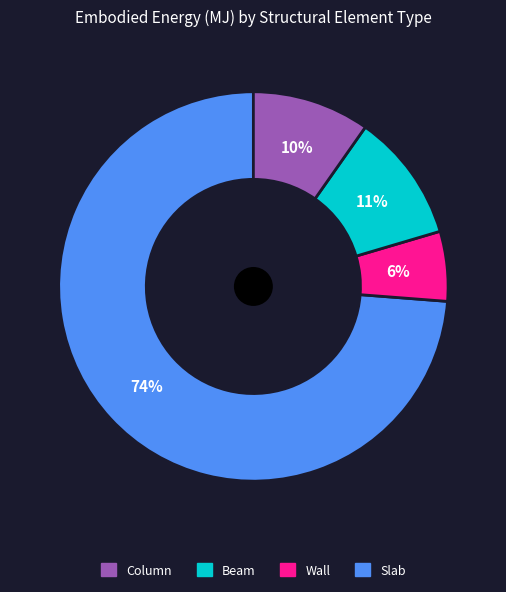

Is there a majority slice in this chart?

Yes